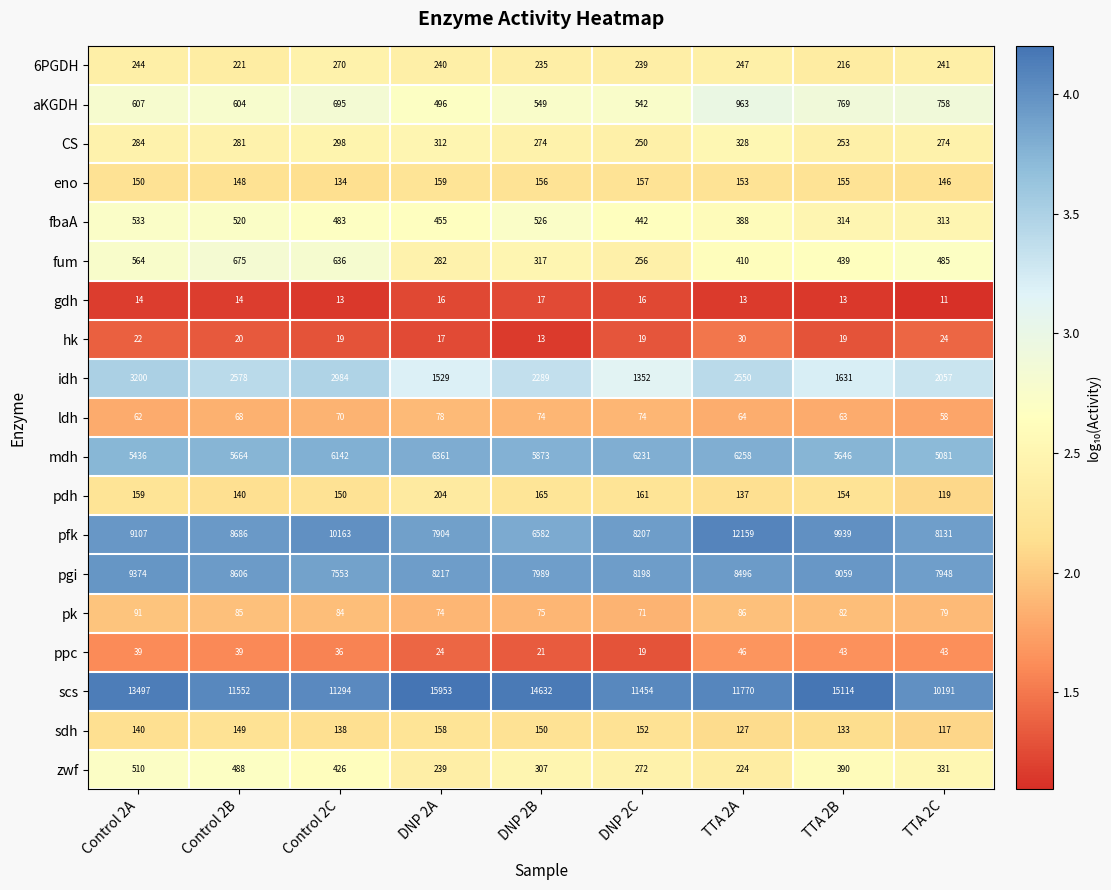

What is the approximate value of pgi at DNP 2A?

8217